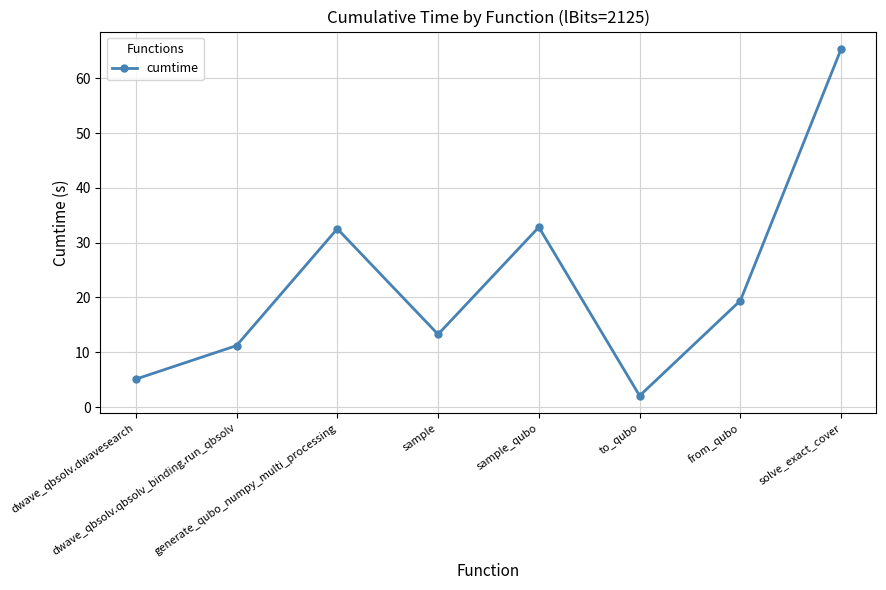

What is the value of the 2nd point from the left?

11.2